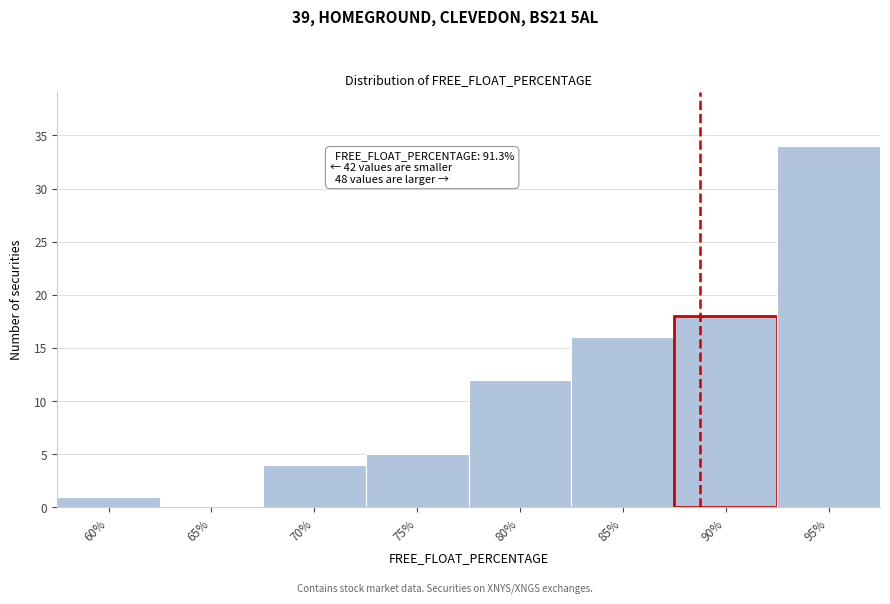

Reading left to right, transcribe all the data shown in this chart.

60%=1	65%=0	70%=4	75%=5	80%=12	85%=16	90%=18	95%=34